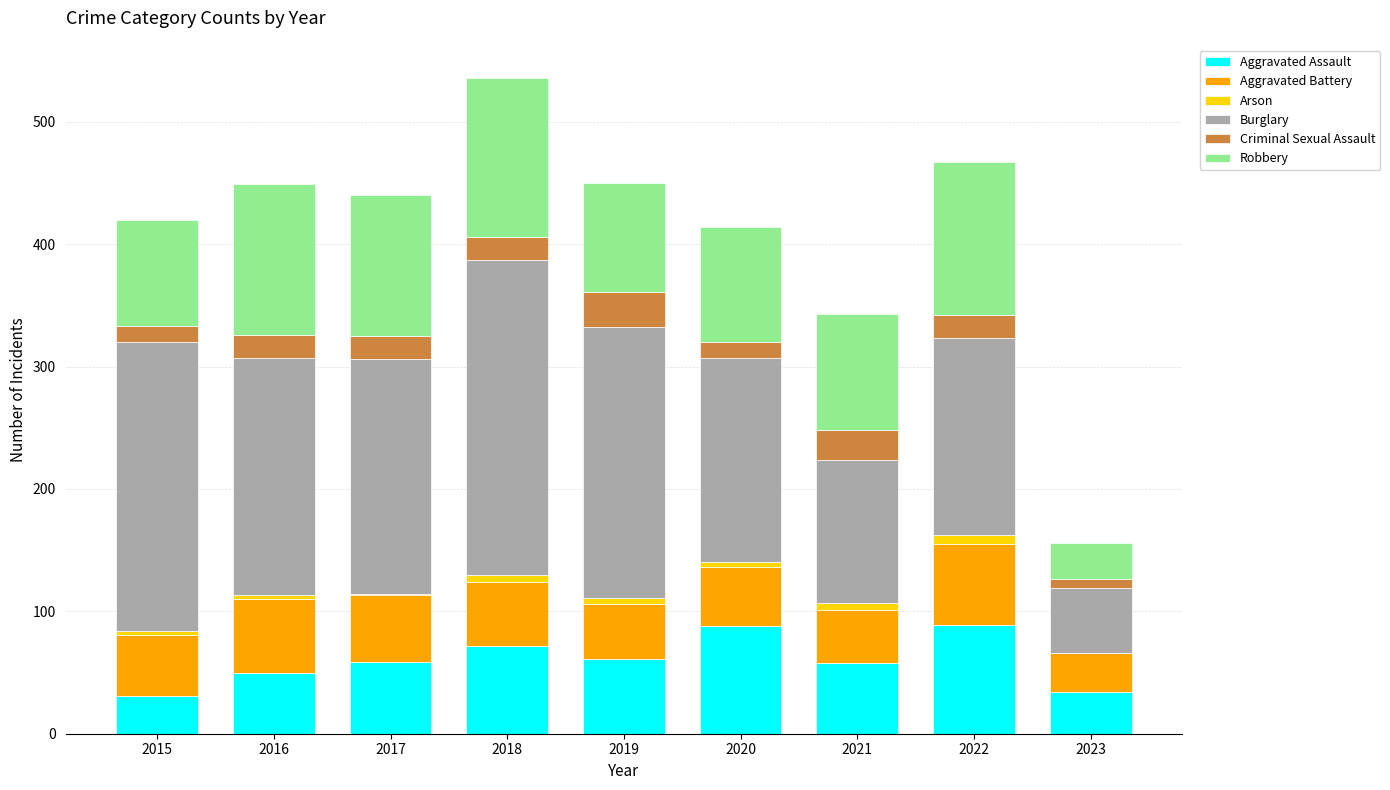

What is the maximum value for Aggravated Assault?

89